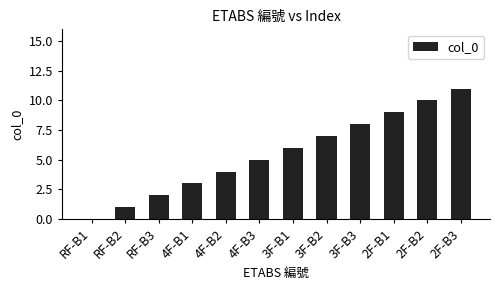

Read the value at 2F-B2, to the nearest 10.

10